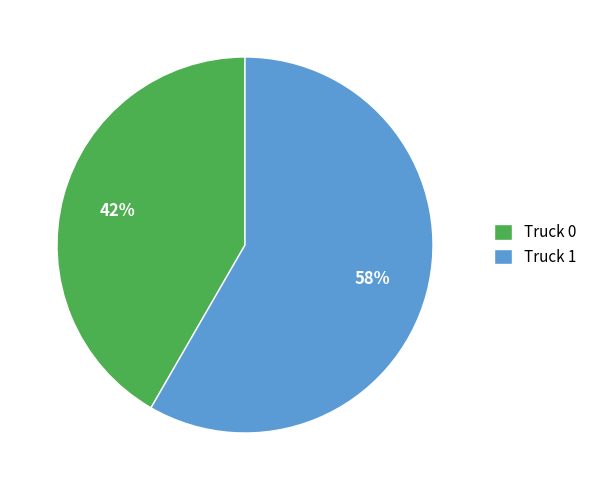

To the nearest percent, what is the combined percentage of Truck 0 and Truck 1?

100%